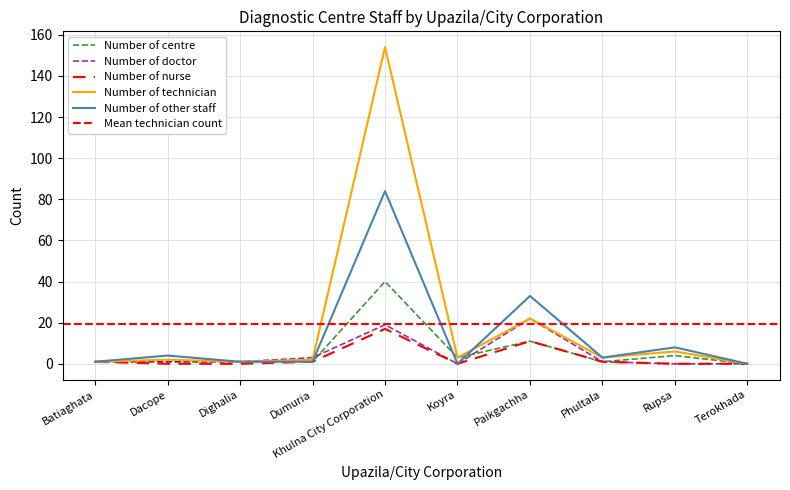

Reading right to left, what are all the values shown in this chart?

Number of centre: Terokhada=0	Rupsa=4	Phultala=1	Paikgachha=11	Koyra=3	Khulna City Corporation=40	Dumuria=1	Dighalia=1	Dacope=1	Batiaghata=1
Number of doctor: Terokhada=0	Rupsa=0	Phultala=1	Paikgachha=22	Koyra=0	Khulna City Corporation=19	Dumuria=3	Dighalia=1	Dacope=1	Batiaghata=1
Number of nurse: Terokhada=0	Rupsa=0	Phultala=1	Paikgachha=11	Koyra=0	Khulna City Corporation=17	Dumuria=1	Dighalia=0	Dacope=0	Batiaghata=1
Number of technician: Terokhada=0	Rupsa=6	Phultala=3	Paikgachha=22	Koyra=3	Khulna City Corporation=154	Dumuria=2	Dighalia=1	Dacope=2	Batiaghata=1
Number of other staff: Terokhada=0	Rupsa=8	Phultala=3	Paikgachha=33	Koyra=0	Khulna City Corporation=84	Dumuria=1	Dighalia=1	Dacope=4	Batiaghata=1